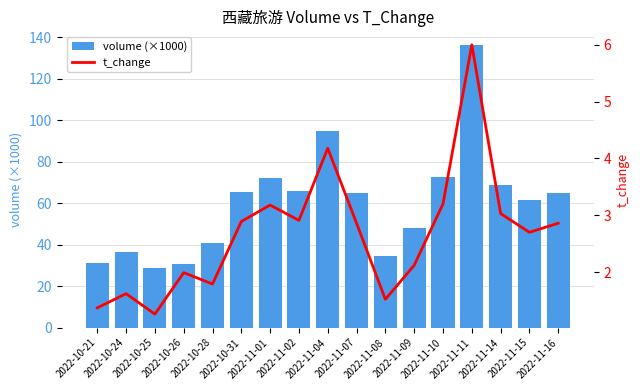

Which series changed the most between 2022-10-21 and 2022-11-10?

volume (×1000)